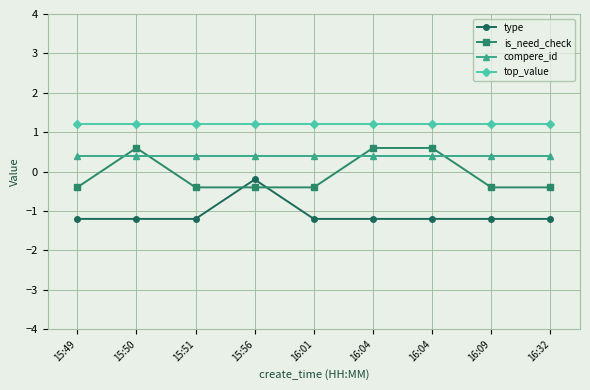

At which category does the chart reach its peak across all series?

15:49